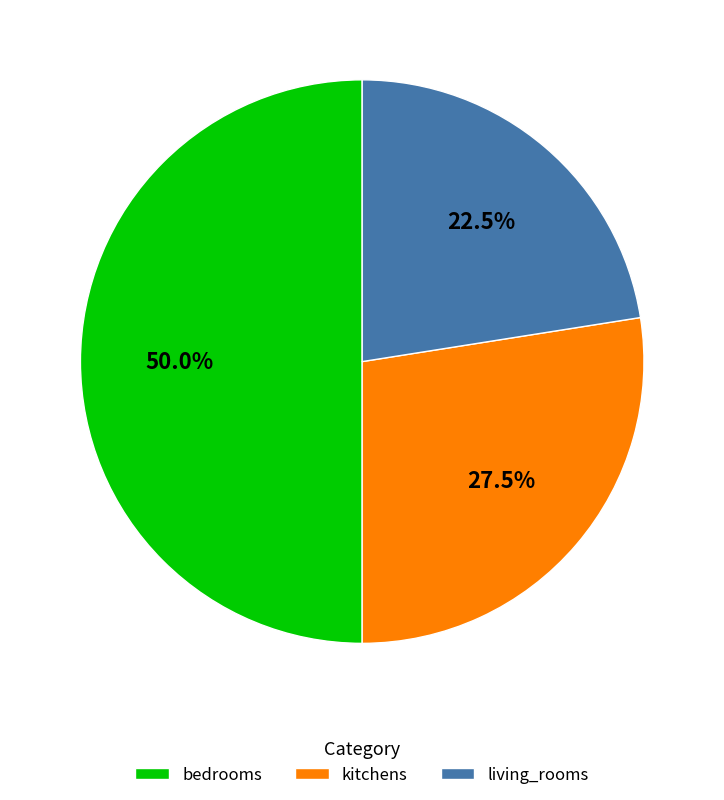

Rank the categories by value from highest to lowest.

bedrooms, kitchens, living_rooms